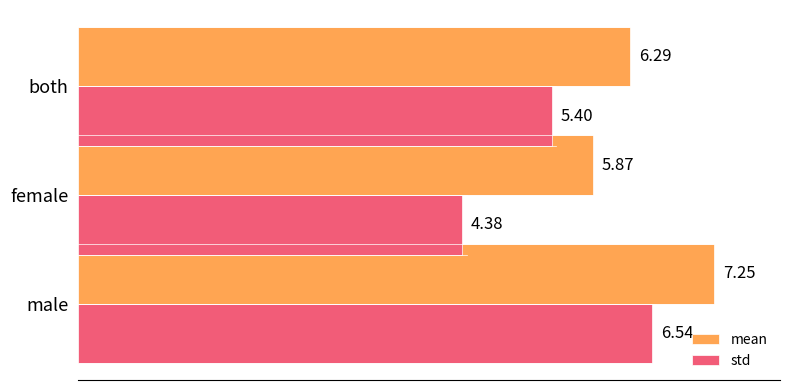

At which label is std closest to 5?

both